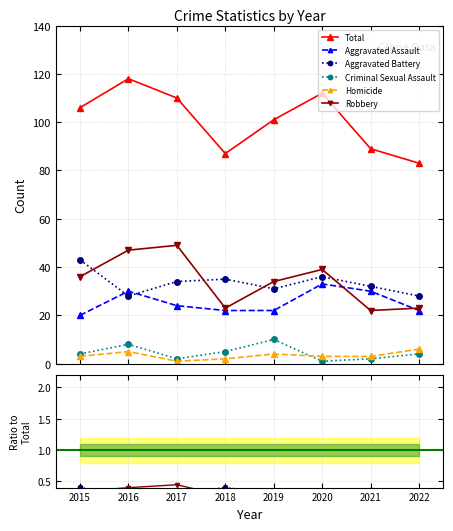

How many lines are shown in the chart?

6